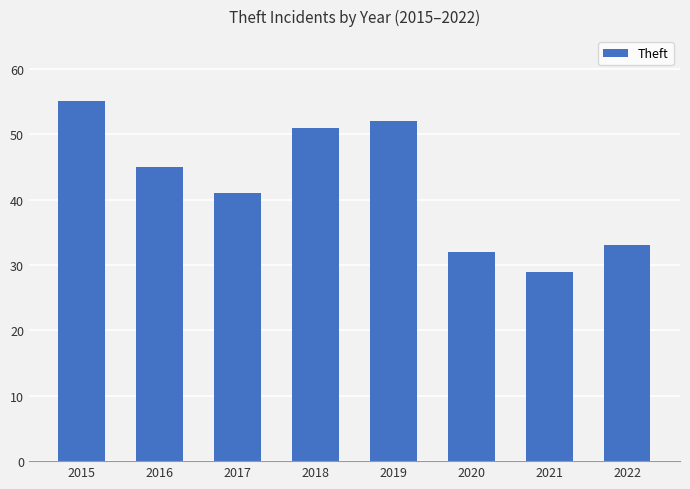

Which label corresponds to the largest value in the chart?

2015